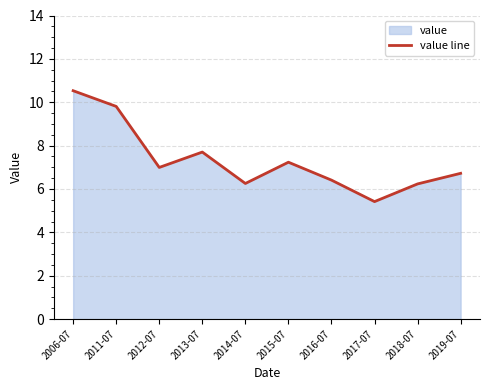

What is the average value?

7.3